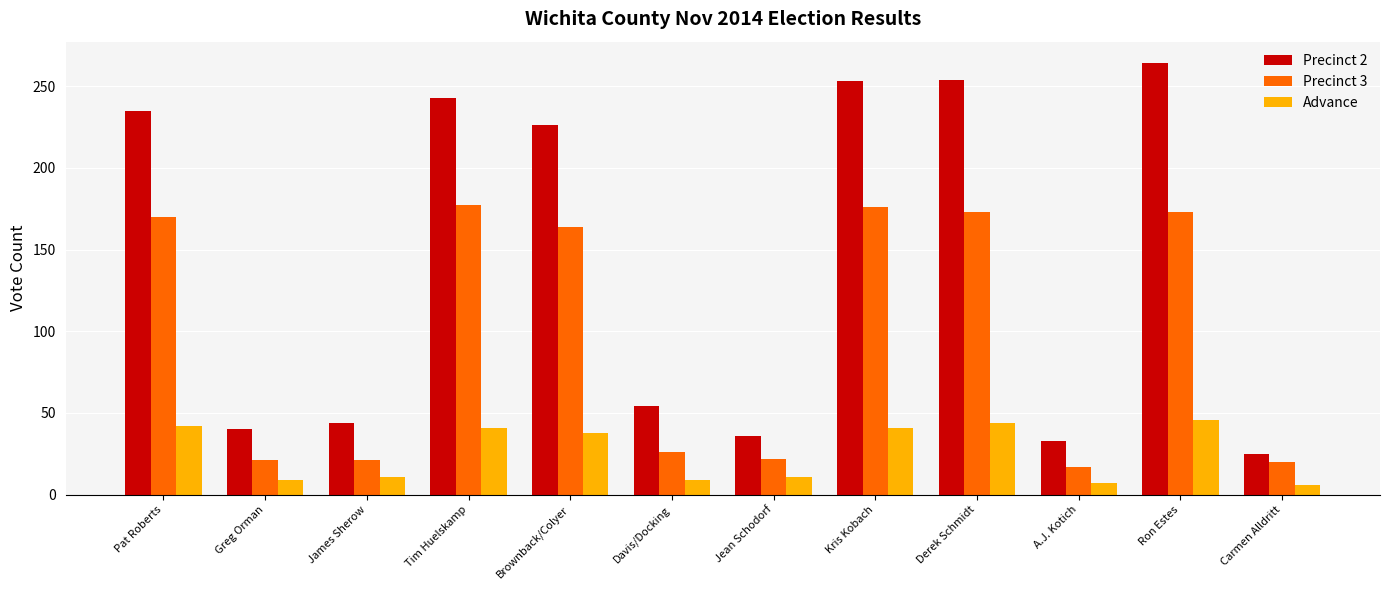

How many series are shown in this chart?

3